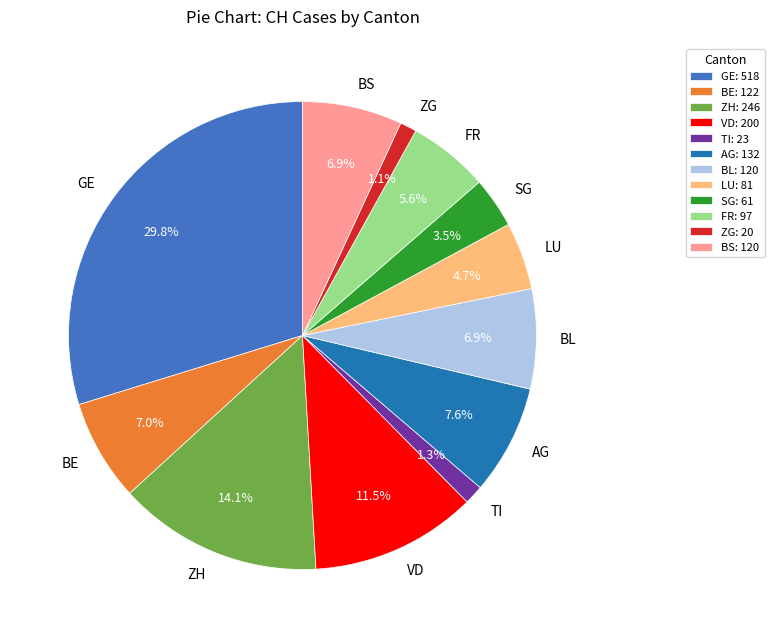

How many slices are in this pie chart?

12